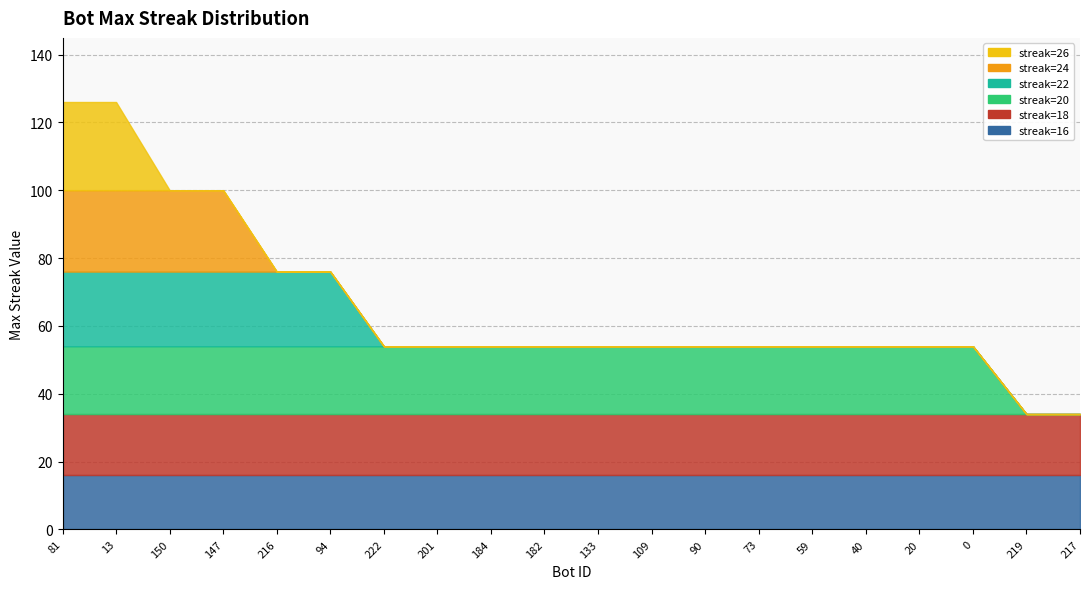

Does the chart display data point markers on the line(s)?

No